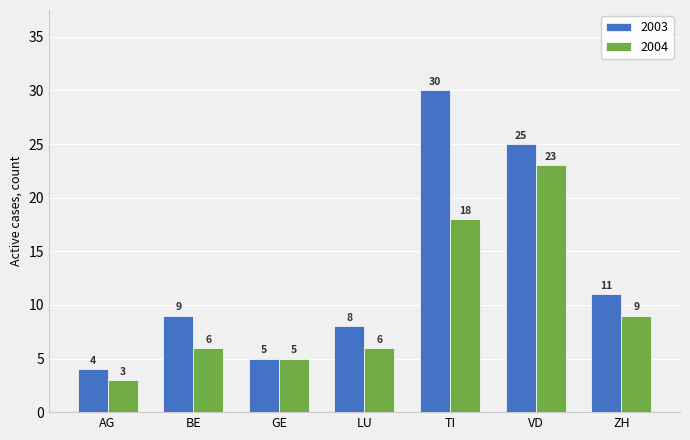

What is the value of the 2004 bar at the 5th from the left?

18